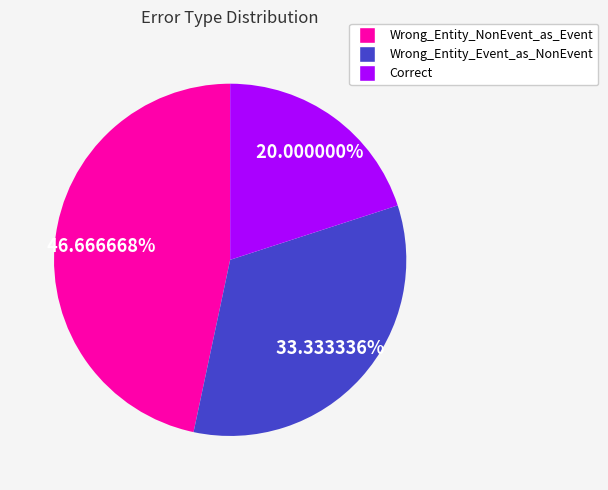

Is Wrong_Entity_NonEvent_as_Event the majority of the pie?

No